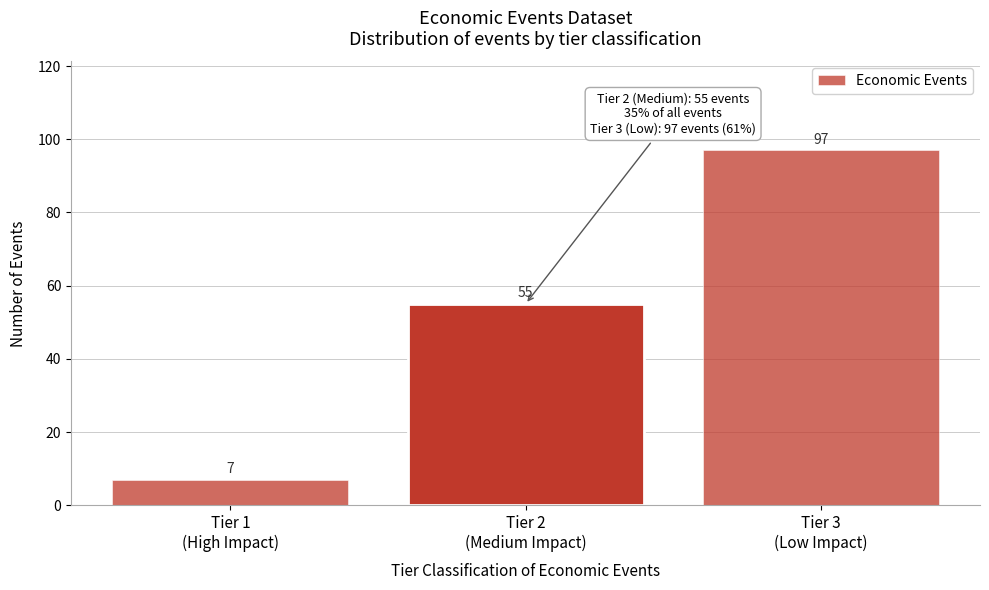

Reading left to right, extract all data points from this chart.

7	55	97